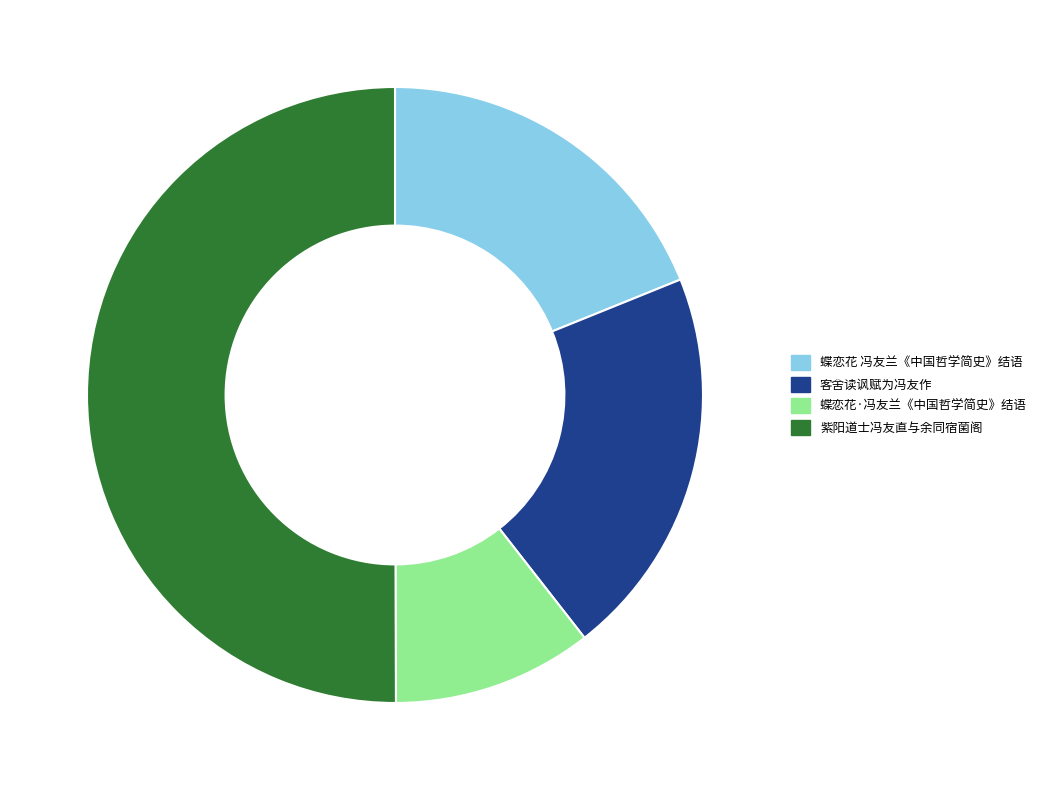

Which has a higher value, 蝶恋花·冯友兰《中国哲学简史》结语 or 紫阳道士冯友直与余同宿菌阁?

紫阳道士冯友直与余同宿菌阁